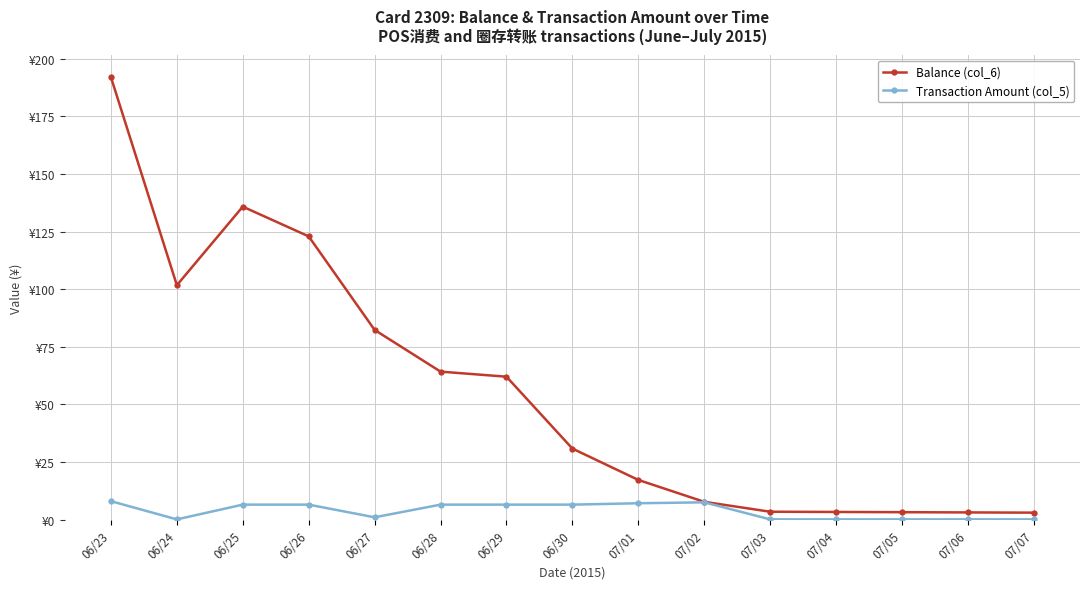

Rank the series by their maximum value, from lowest to highest.

Transaction Amount (col_5), Balance (col_6)